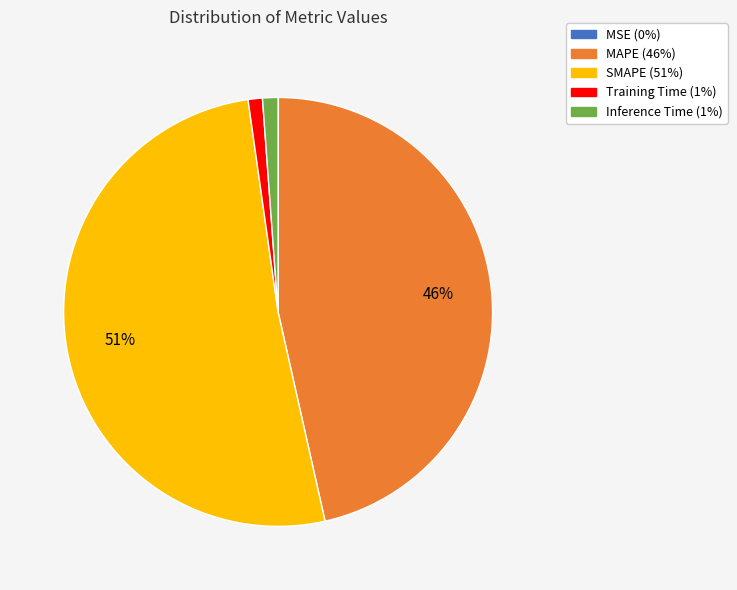

Which slice is the largest?

SMAPE